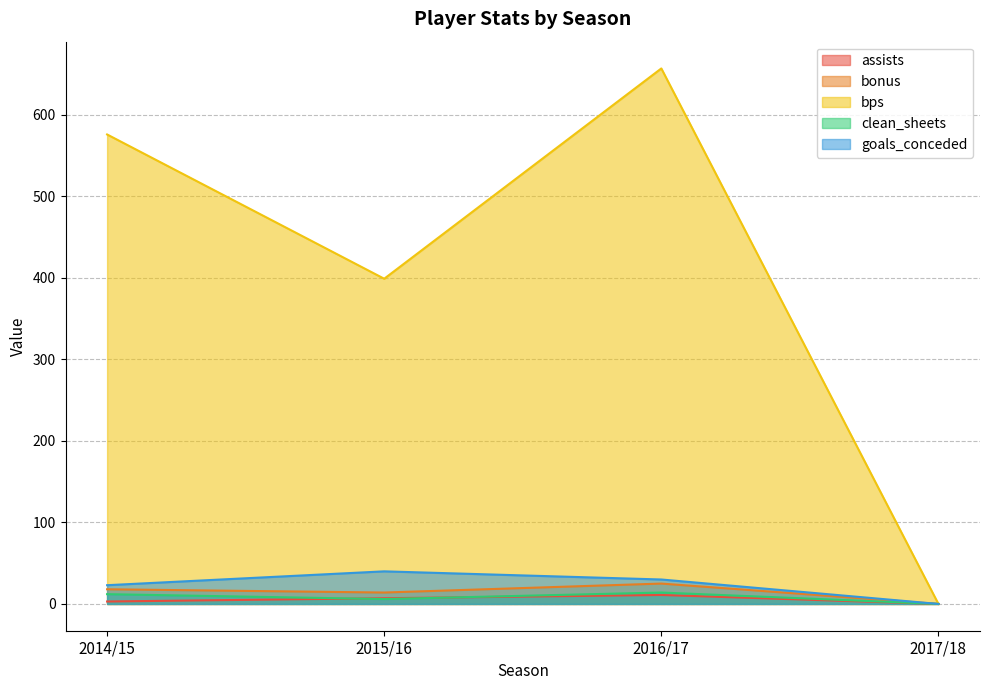

True or false: clean_sheets and bonus intersect in this chart.

False